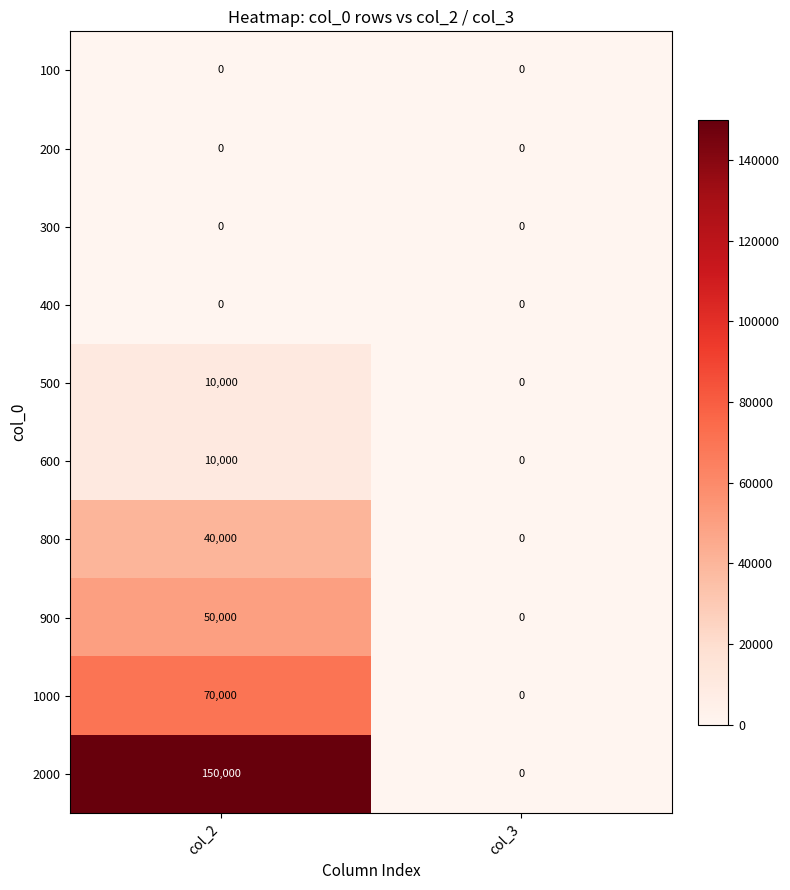

Is it true that 1000 equals 70000 at col_2?

True